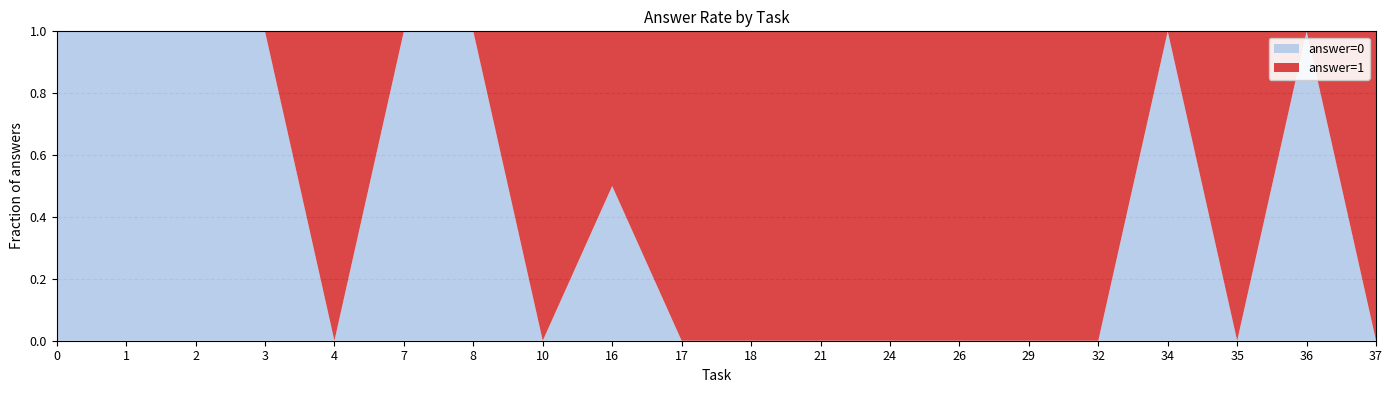

What is the maximum value for answer=0?

1.0